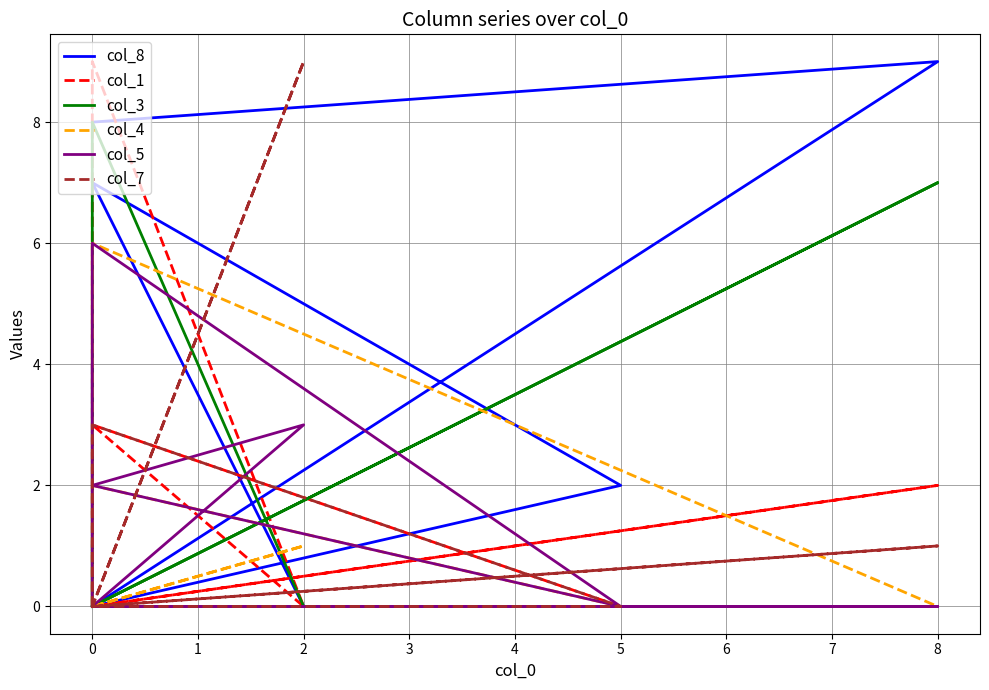

What are all the series names shown in the legend?

col_8, col_1, col_3, col_4, col_5, col_7